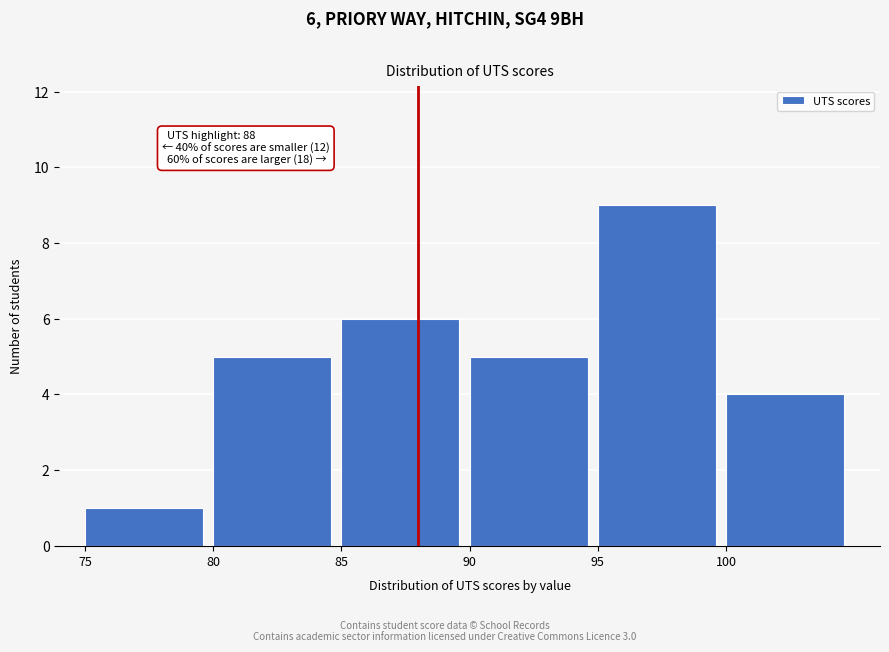

Over which range of the x-axis is the bar tallest?

95 to 100